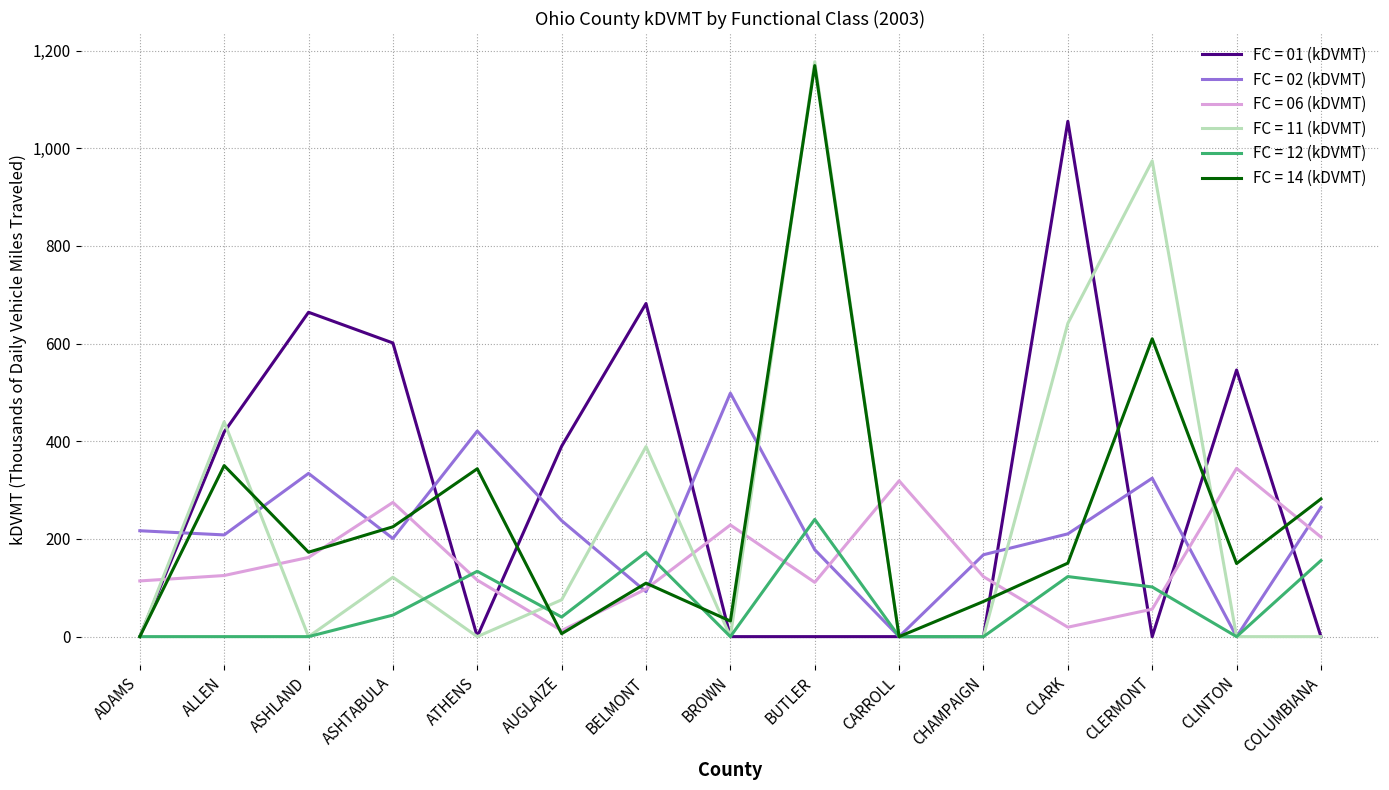

What is the spread (max minus min) of values at CHAMPAIGN?

167.7